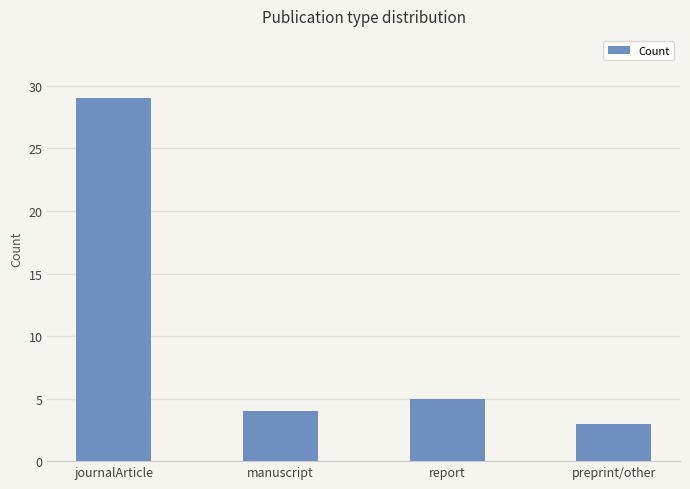

Rank the categories by value from lowest to highest.

preprint/other, manuscript, report, journalArticle